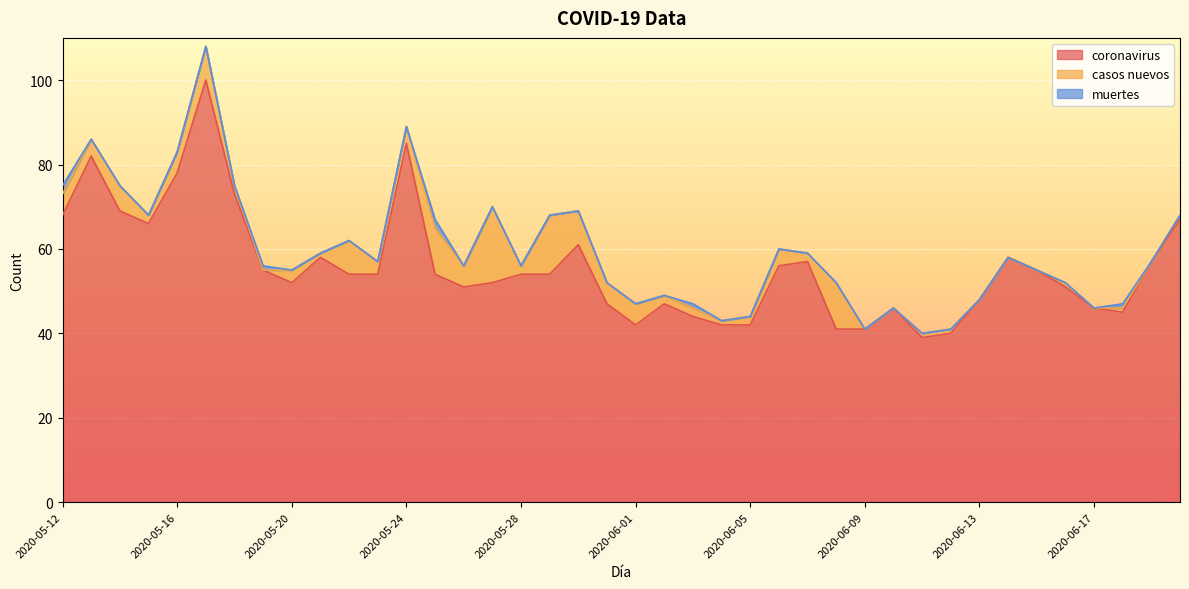

What is the total value across all series at 2020-06-13?

48